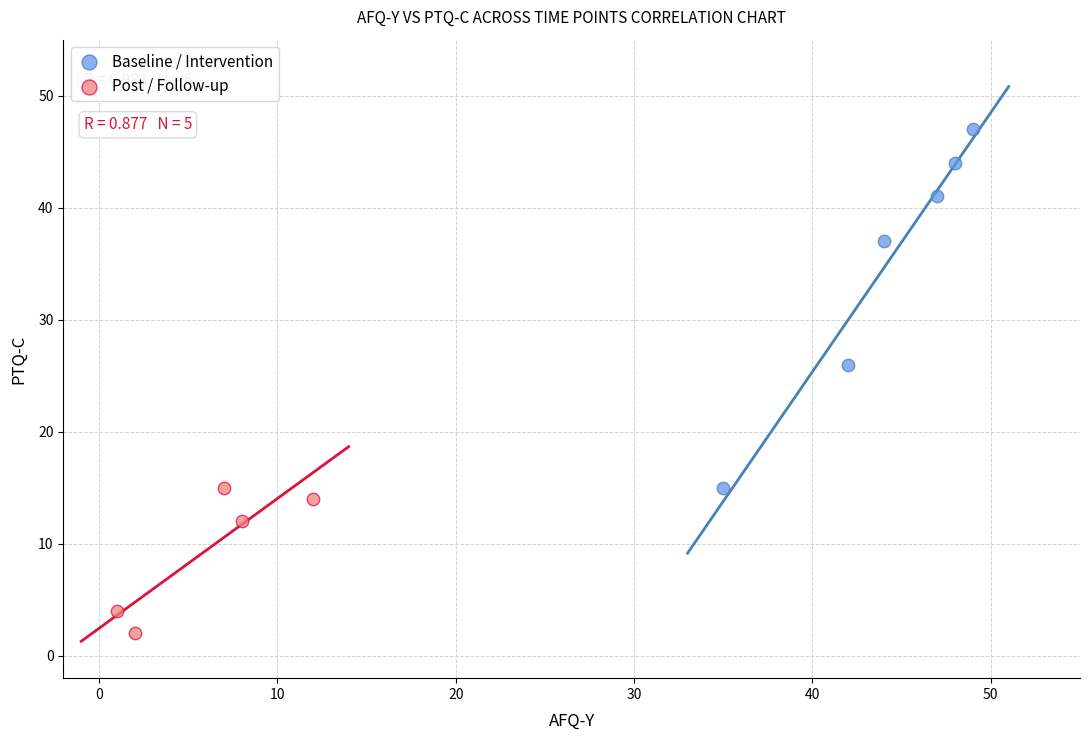

Which series contains the highest Y value?

Baseline / Intervention